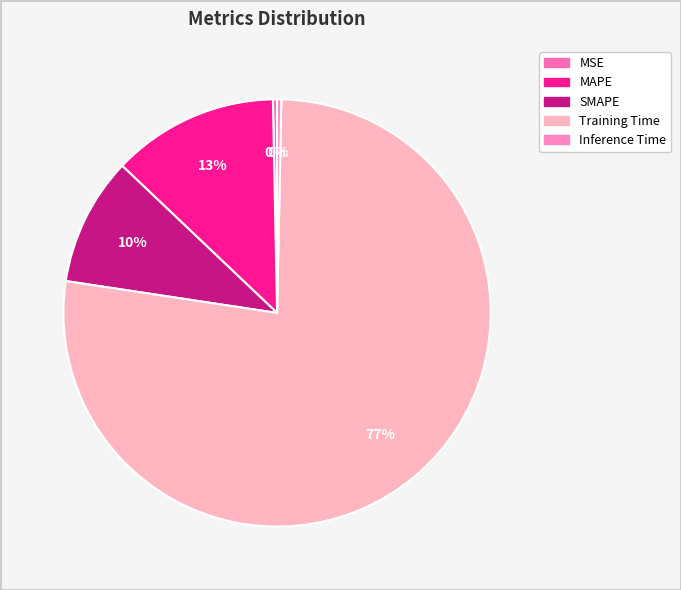

To the nearest percent, what is the difference between the Training Time and MAPE slice percentages?

64%